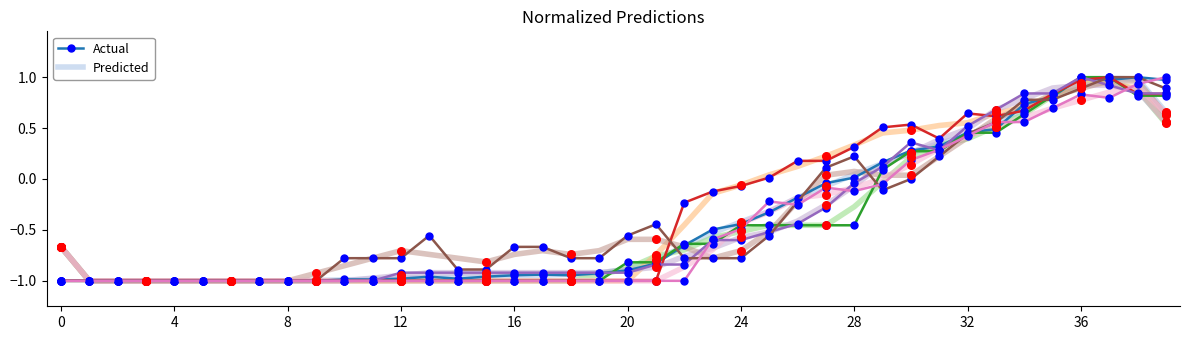

Which series has the largest Y range (max minus min)?

Actual